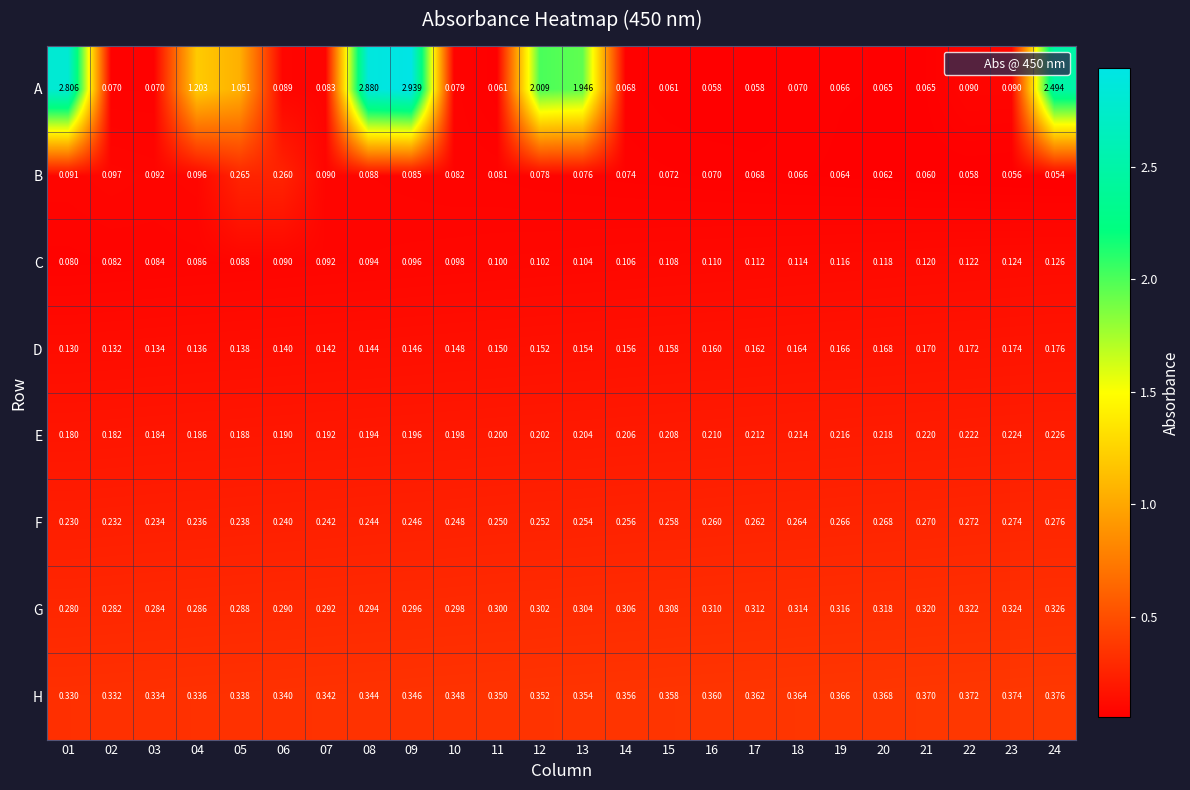

List the series in order of their peak value, lowest first.

C, D, E, B, F, G, H, A